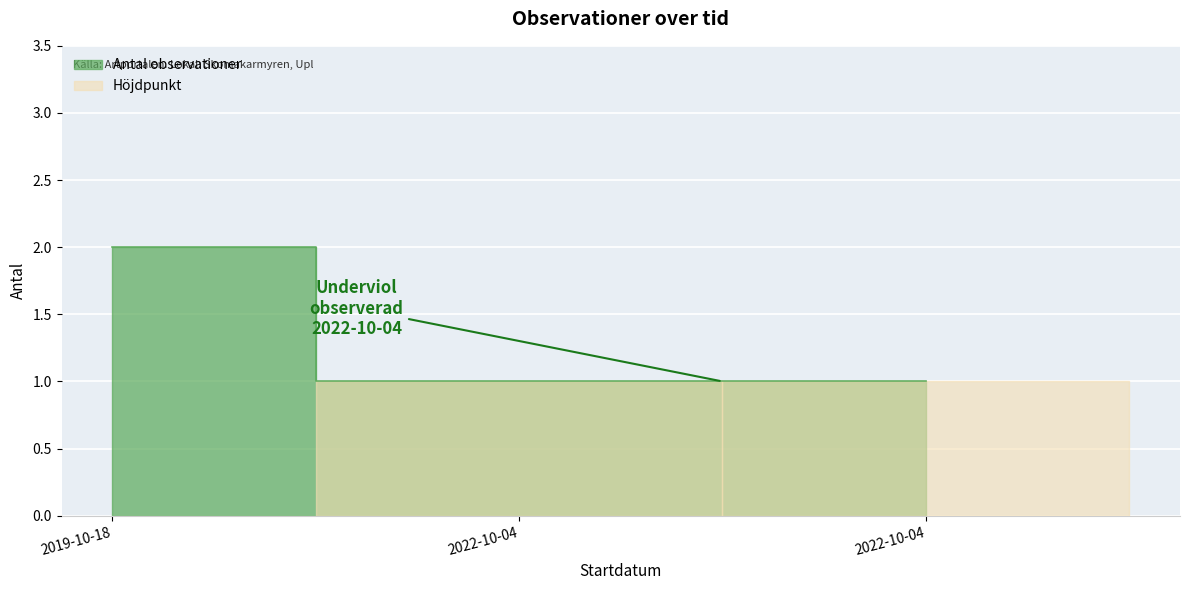

Reading left to right, what are all the values shown in this chart?

2019-10-18=2	2022-10-04=1	2022-10-04=1